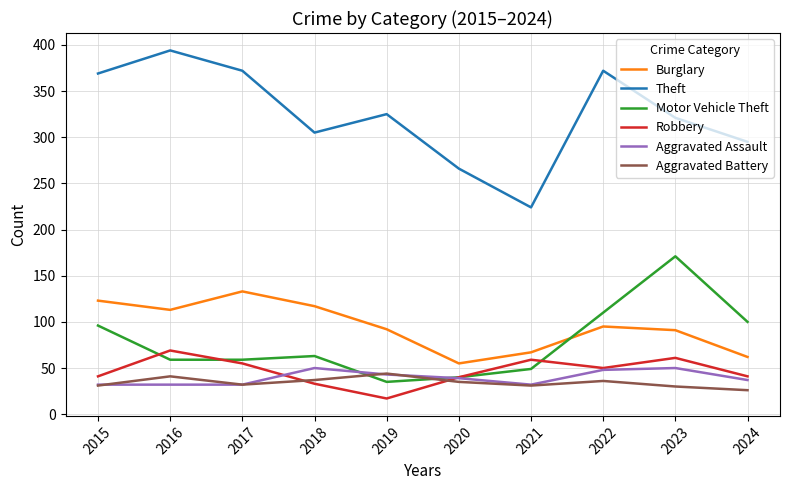

What is the greatest value displayed?

394